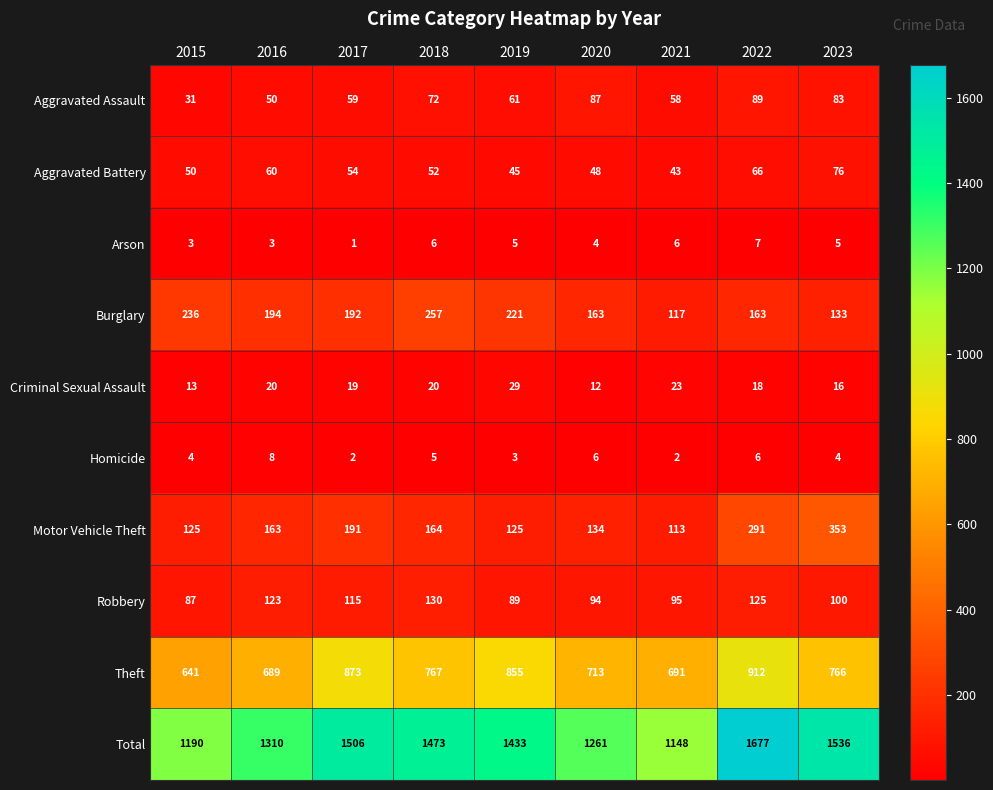

Which series changed the most between 2015 and 2022?

Total